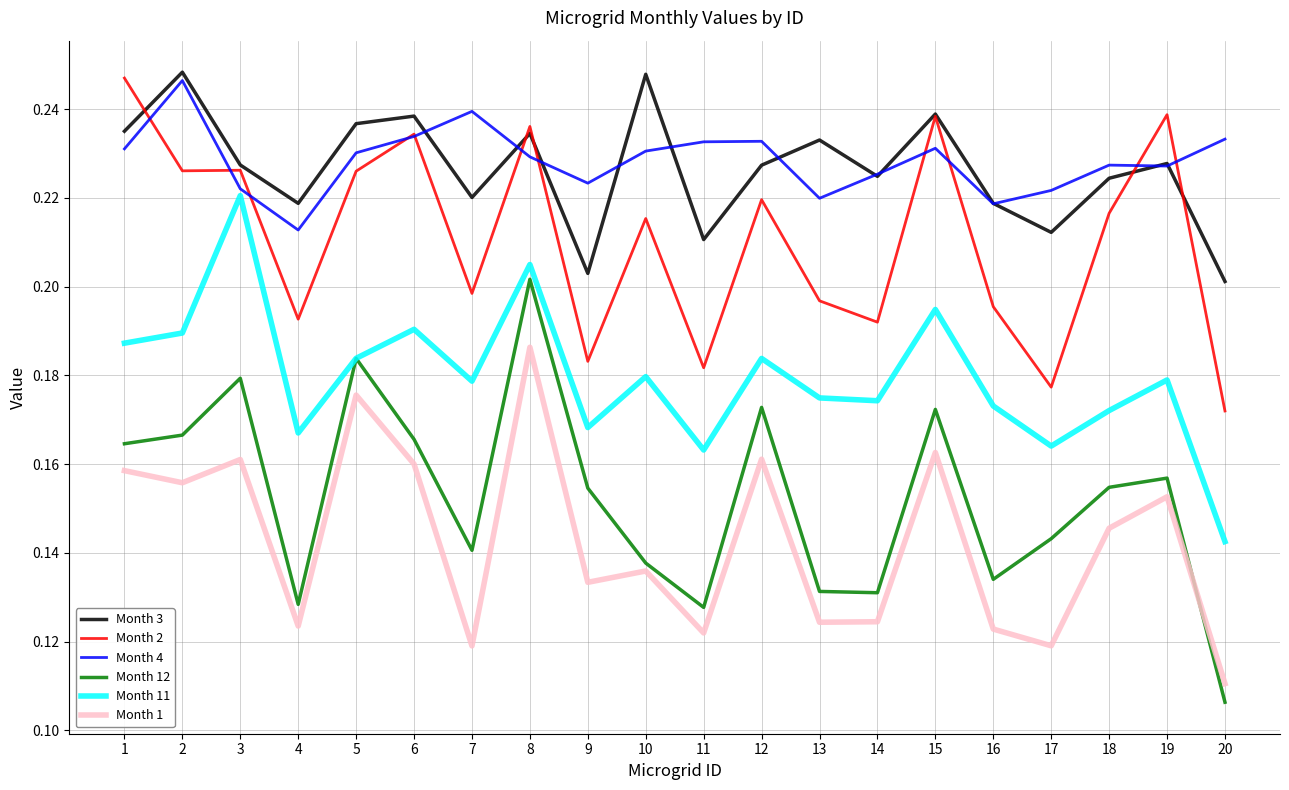

The value of Month 3 at 7 is 0.1. True or false?

False